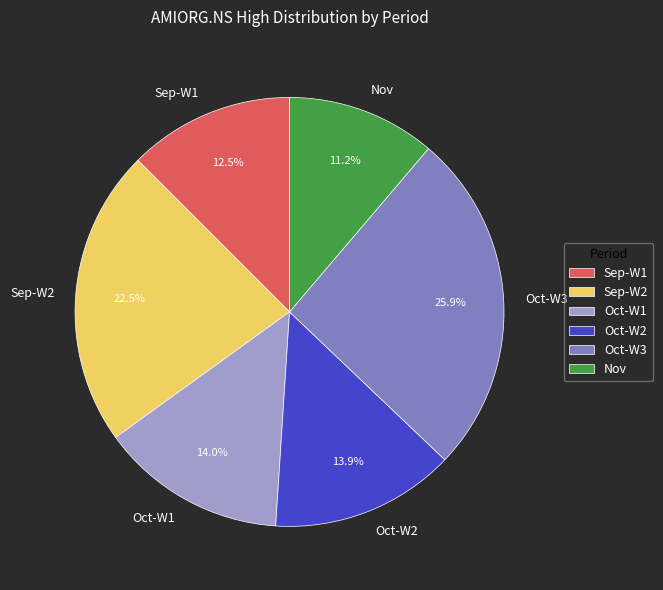

Which slice is the largest?

Oct-W3